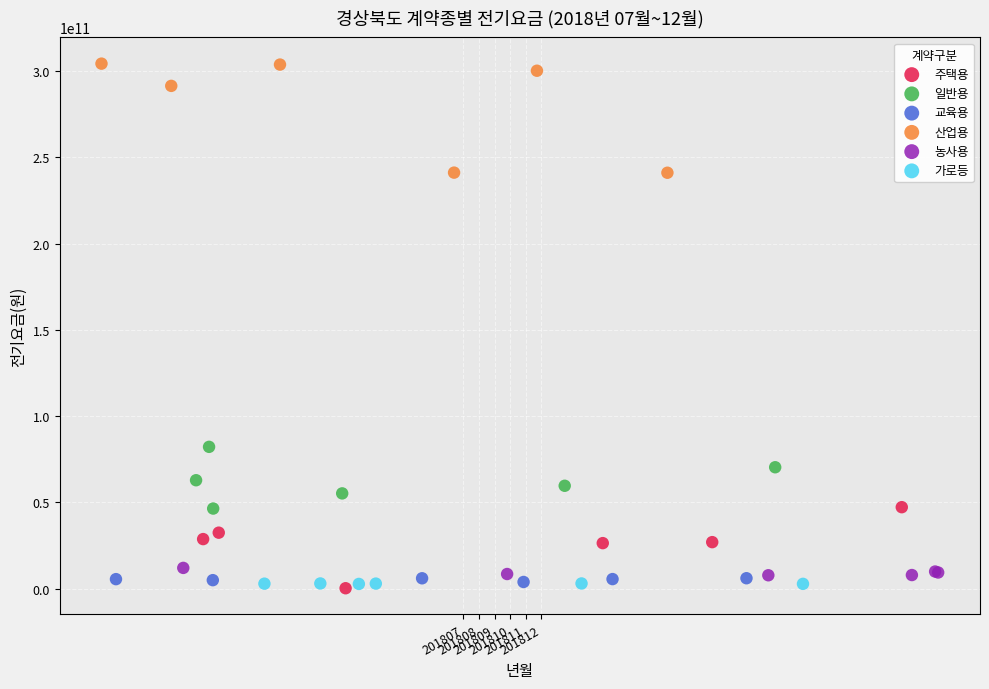

Which series has the largest Y range (max minus min)?

산업용